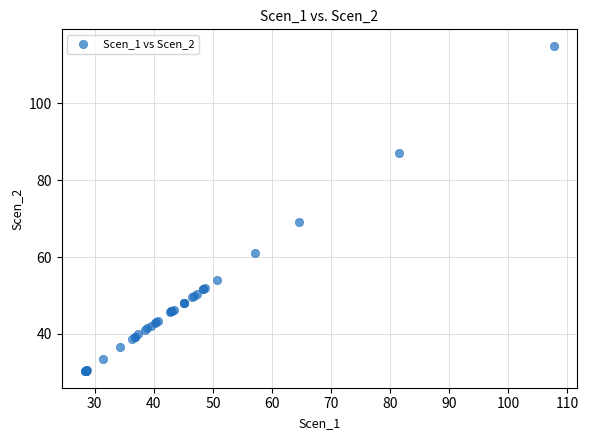

What Y value in the scatter plot is closest to 72?

69.0